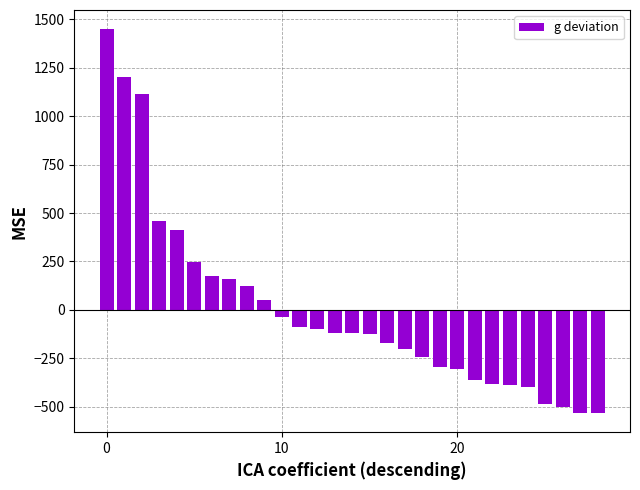

What is the value of the 25th bar from the left?

-400.5